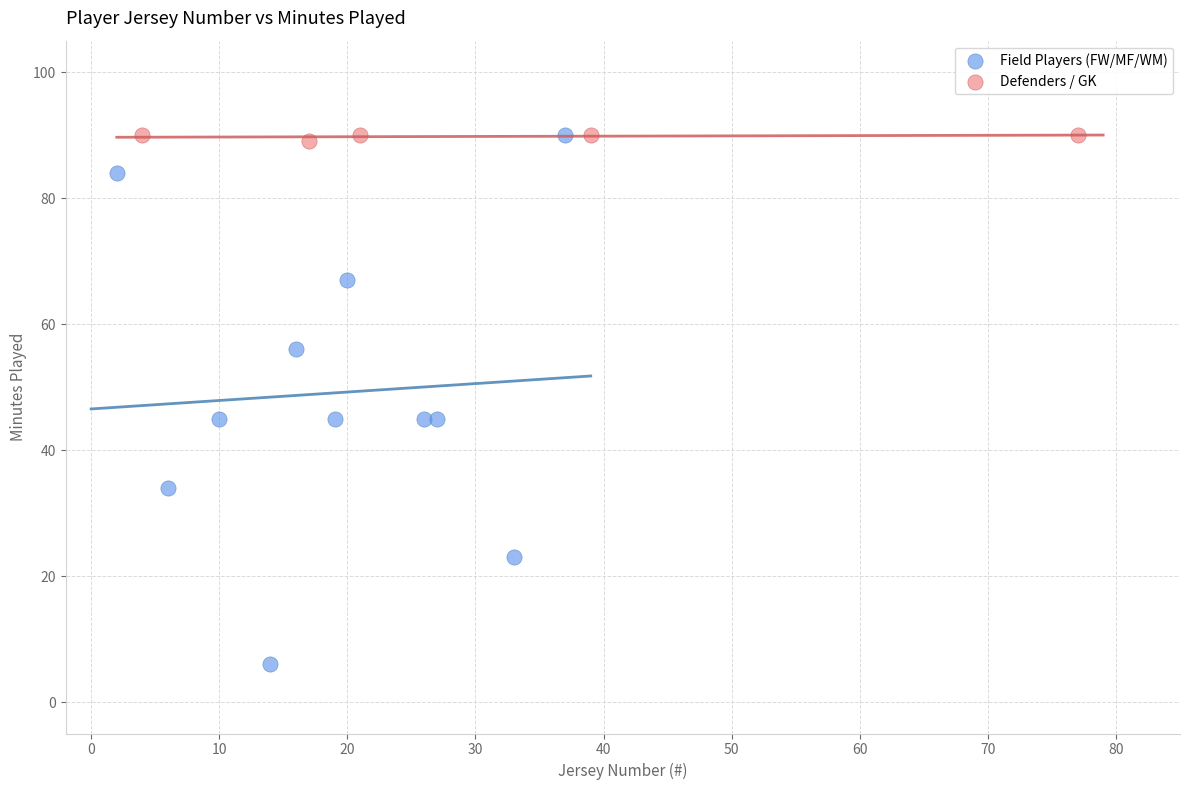

What are all the series names shown in the legend?

Field Players (FW/MF/WM), Defenders / GK